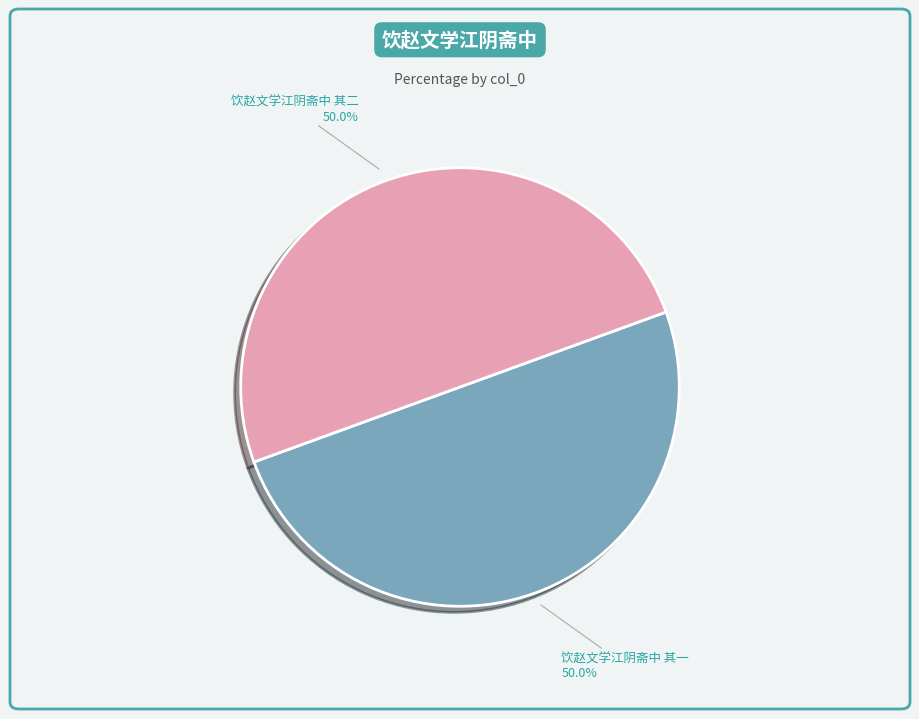

Combined, do 饮赵文学江阴斋中 其一 and 饮赵文学江阴斋中 其二 account for over 50%?

Yes